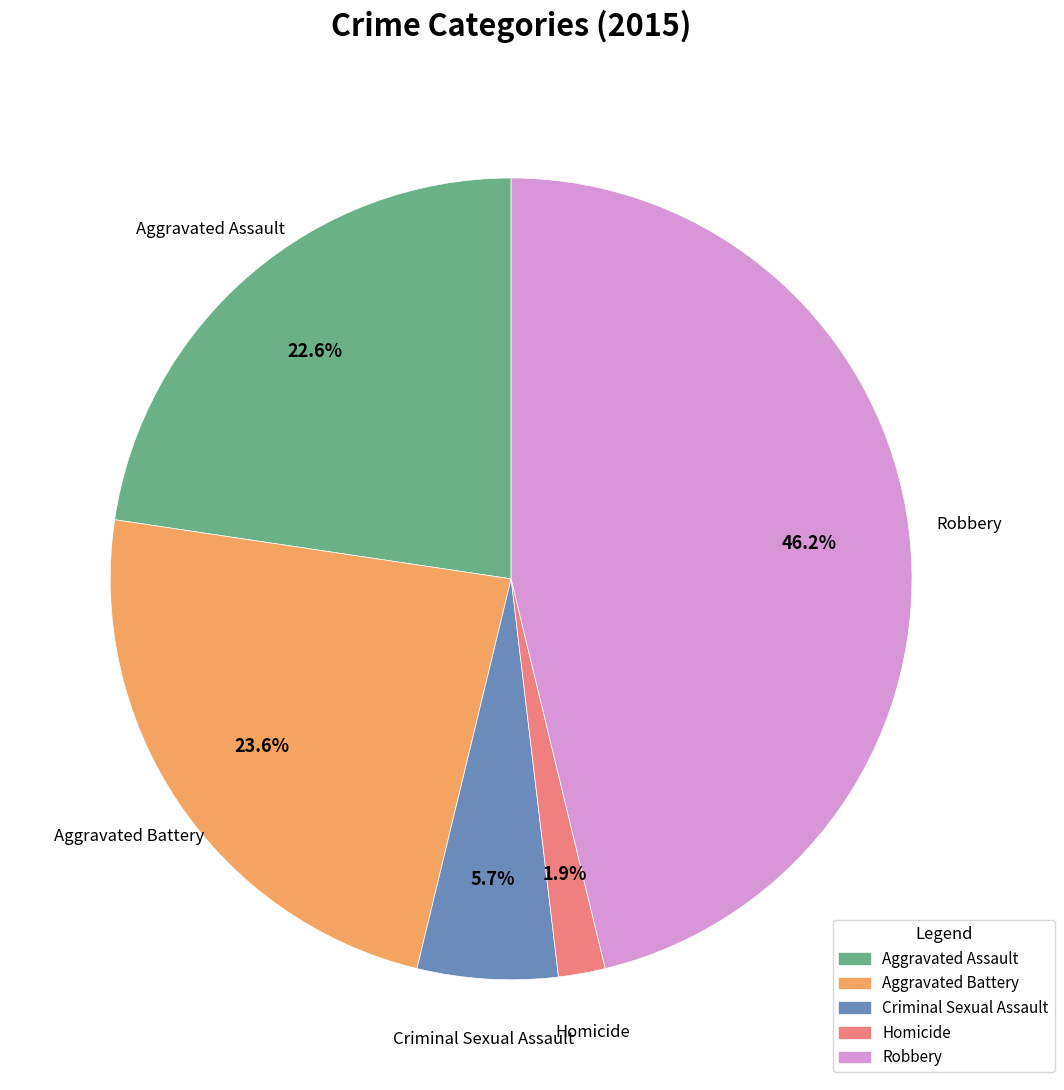

Does any single category account for the majority?

No